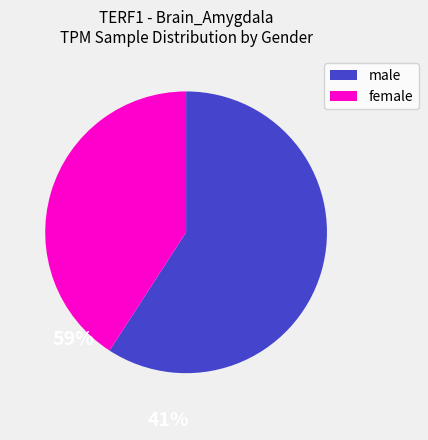

Is it true that male is 59% of the pie?

True